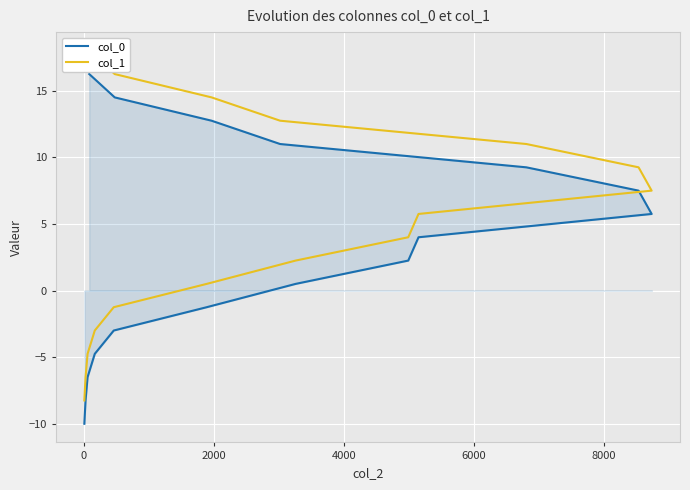

Count the number of data series in this chart.

2